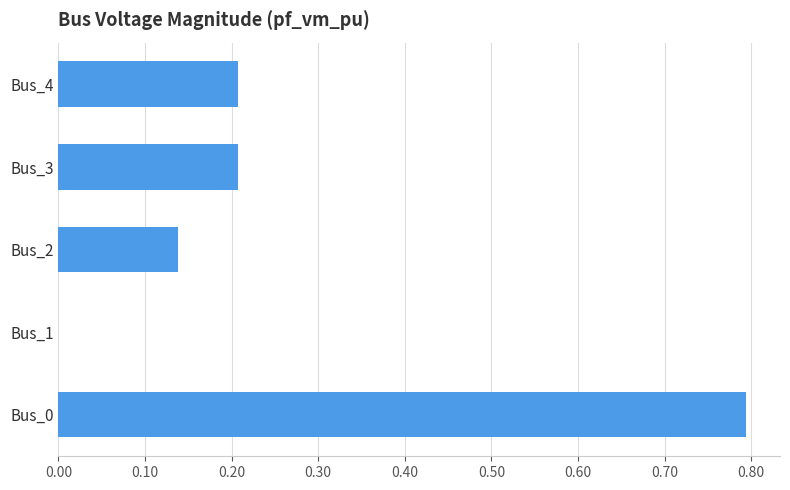

Is it true that the value at Bus_3 is 0.1?

False